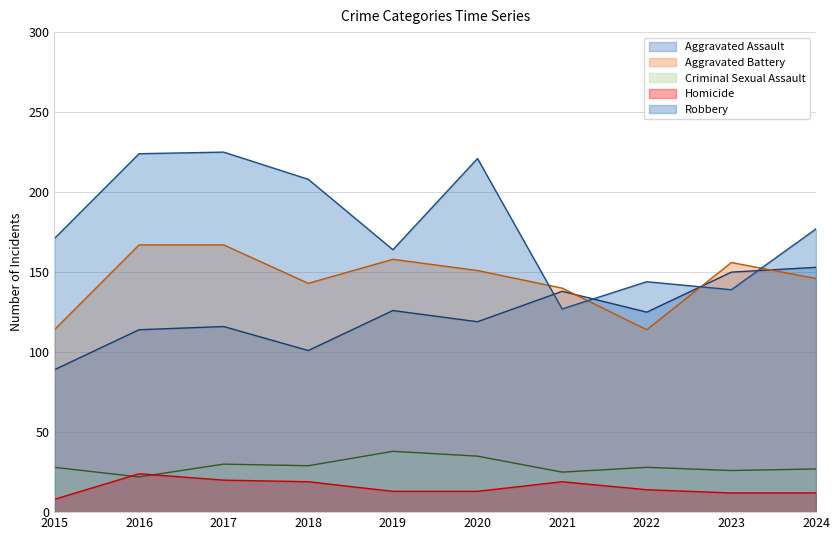

Where does the Aggravated Assault series first go above 125?

2019